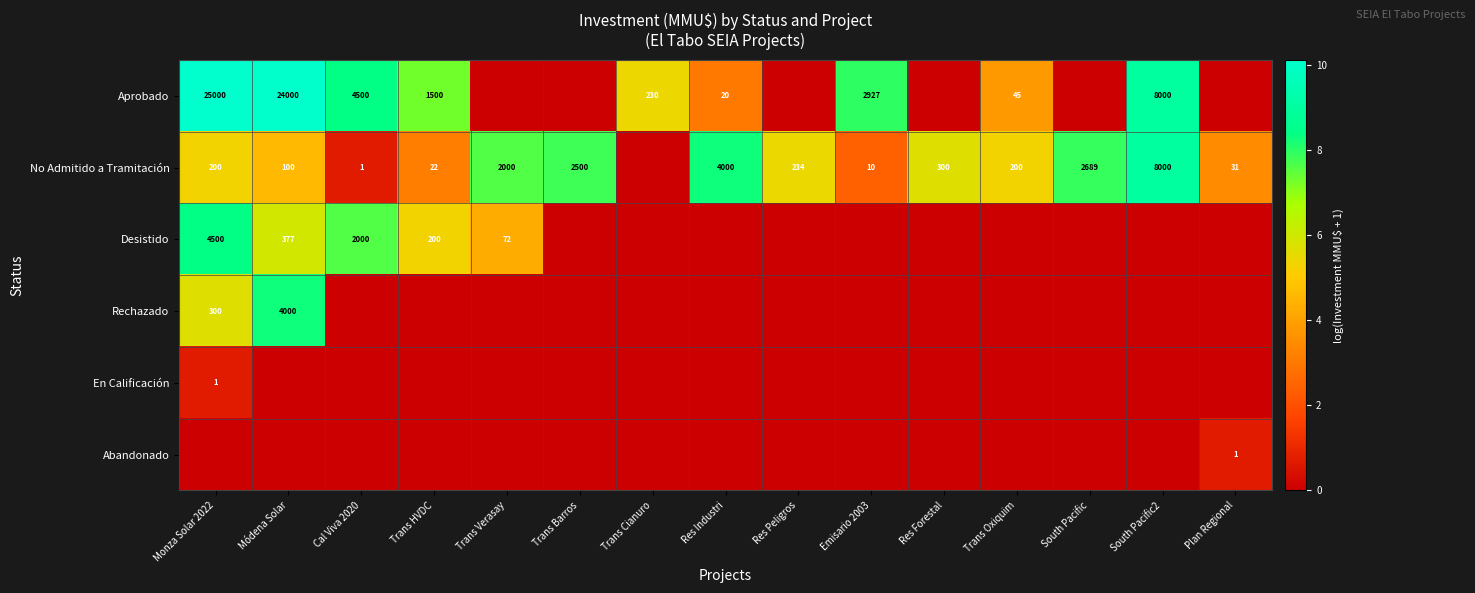

At how many categories does at least one series exceed 6?

10